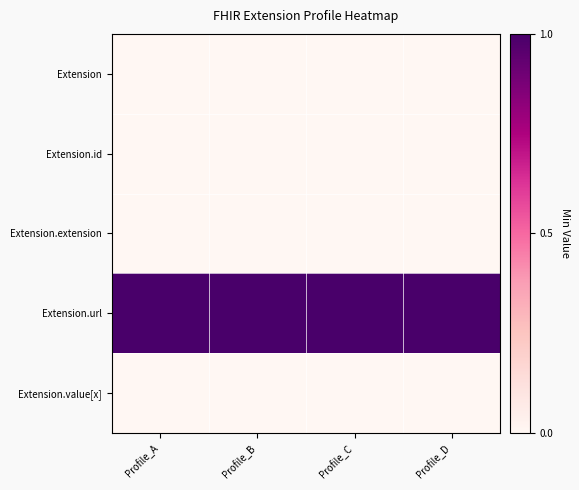

What is the difference between the highest and lowest values at Profile_A?

1